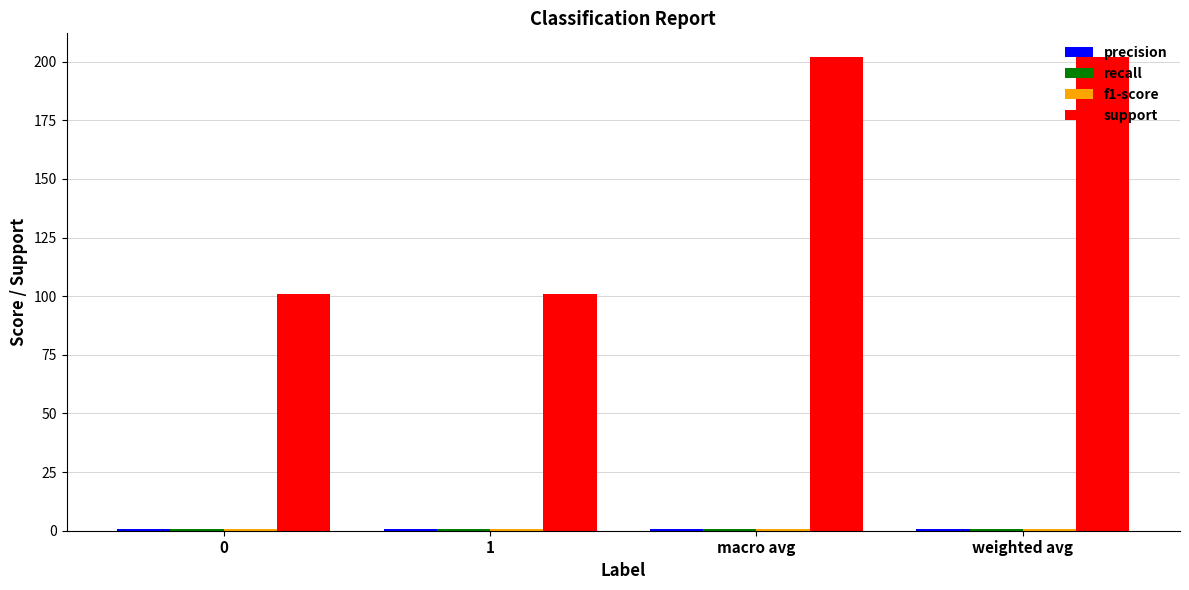

What is the sum of all support values?

606.0